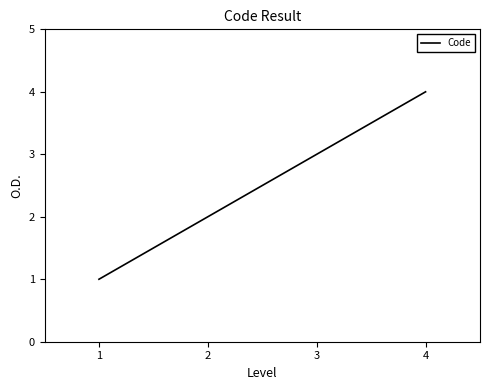

What is the difference between the maximum and minimum values?

3